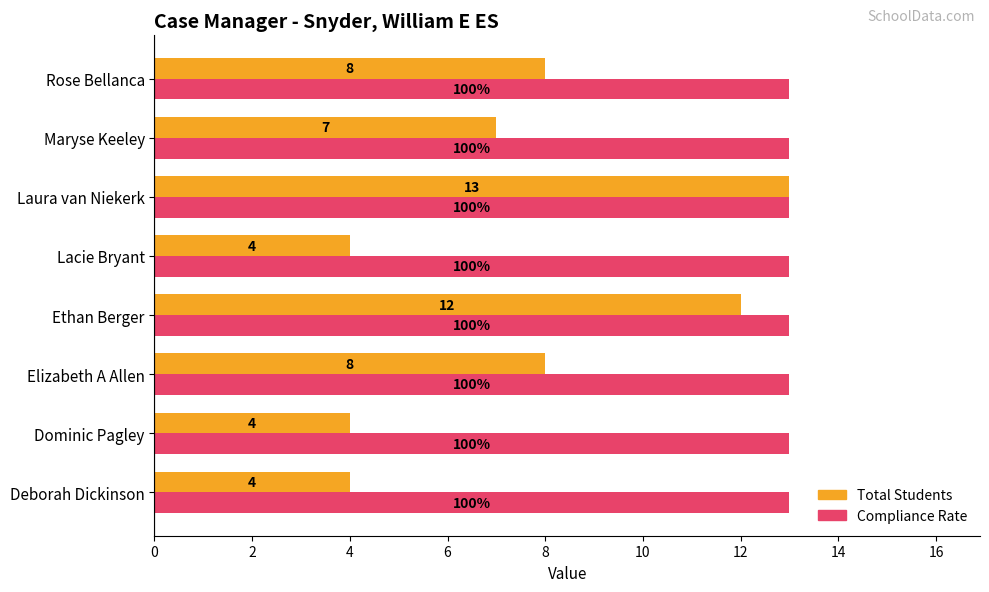

What is the maximum value shown in the chart?

13